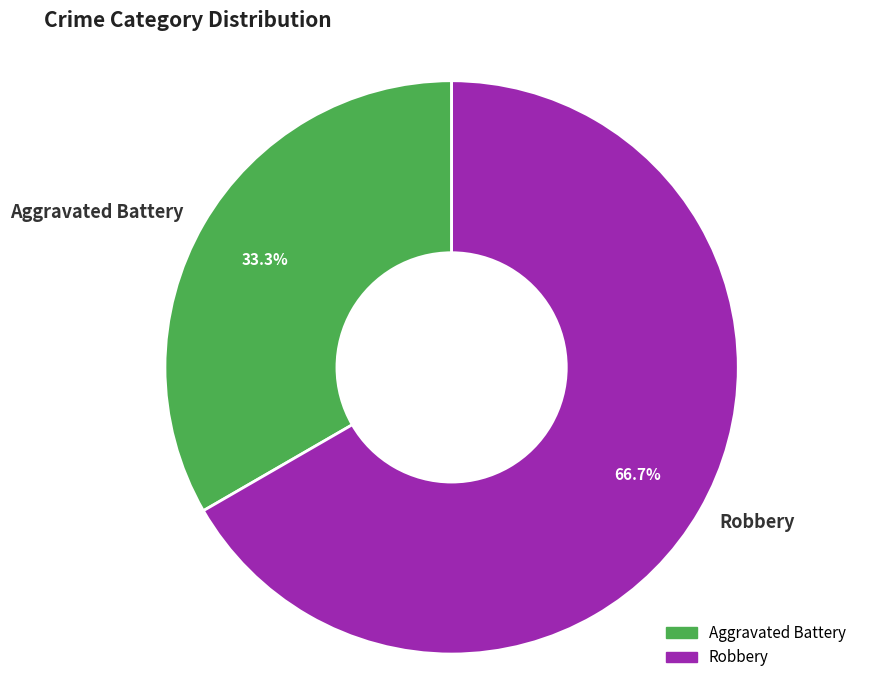

What is the largest slice in the pie chart?

Robbery